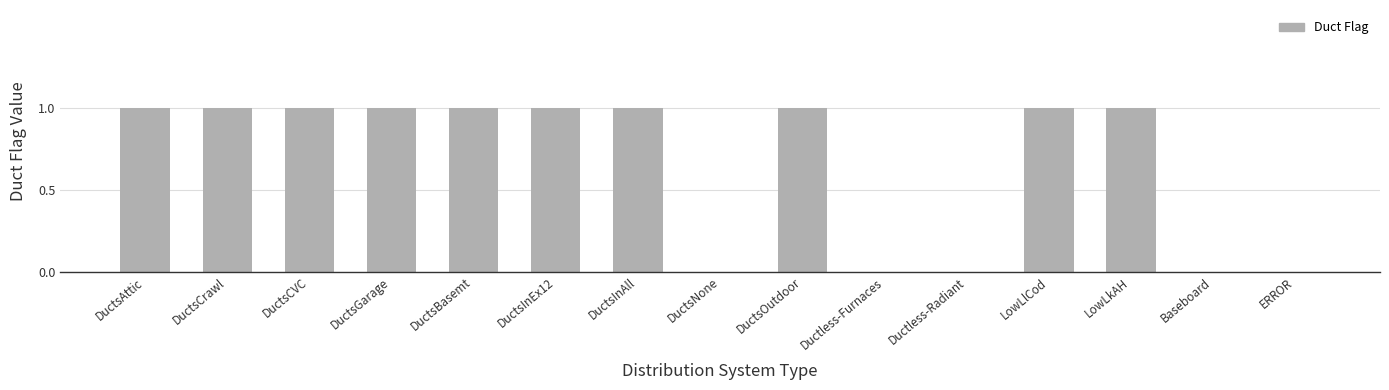

Are the bars grouped side by side (vs. stacked)?

No